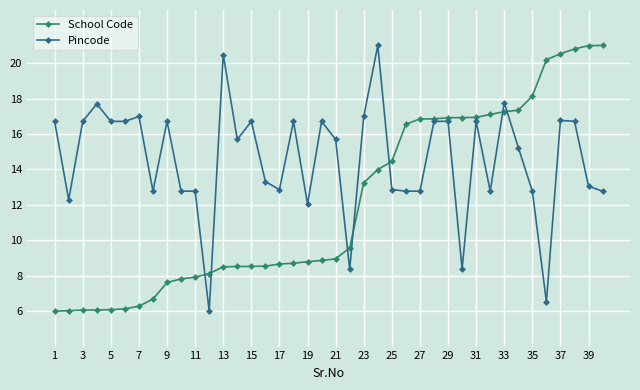

How many lines are shown in the chart?

2